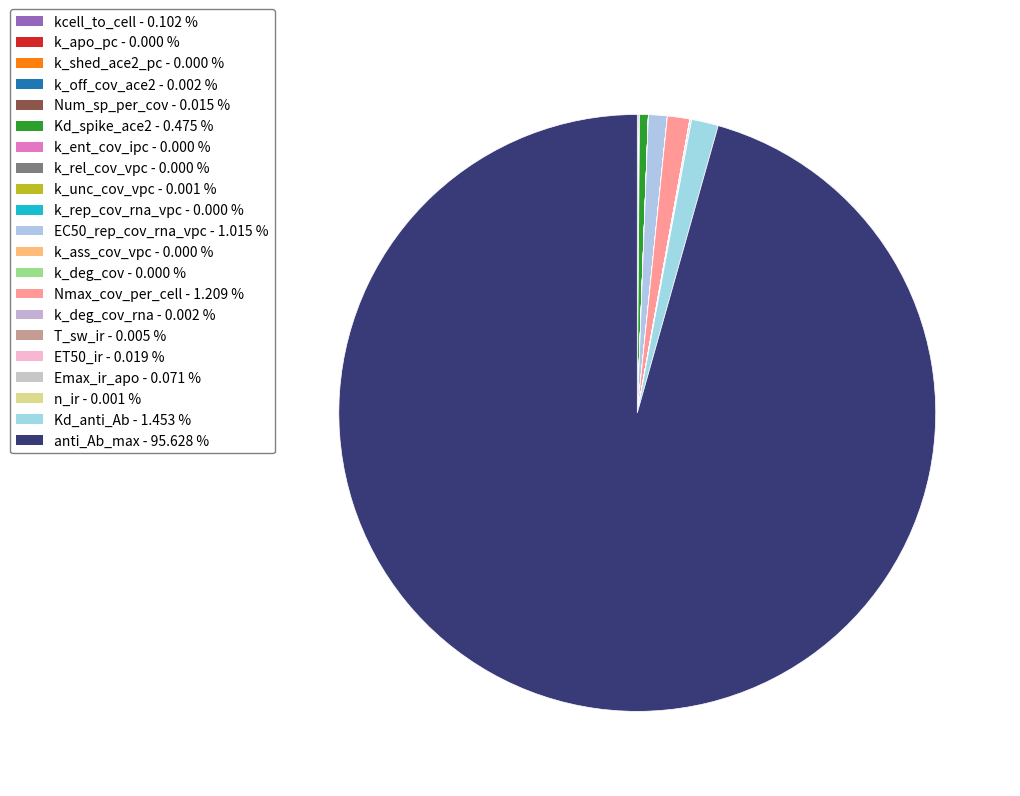

Which slice represents more than half of the pie?

anti_Ab_max